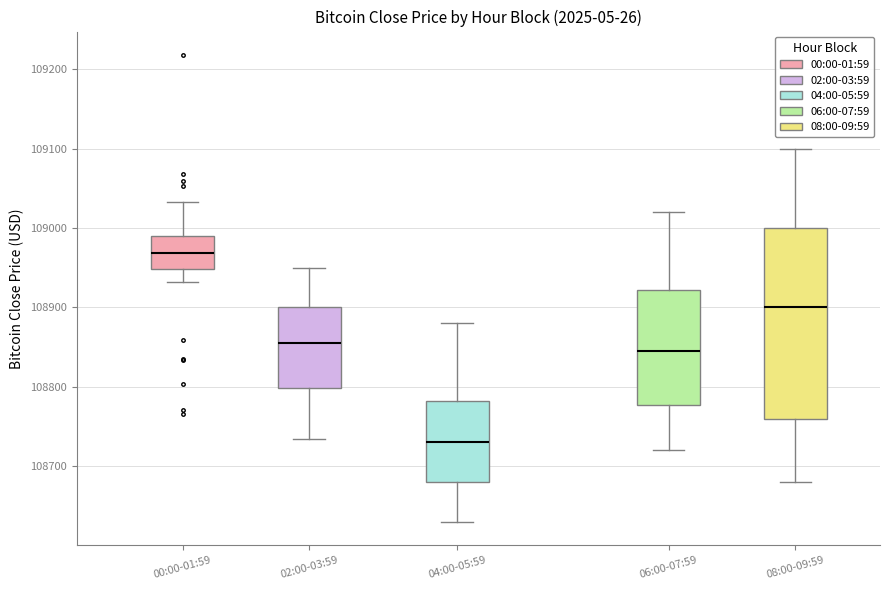

Where does the lower whisker of the box for 00:00-01:59 end on the y-axis? The values are not printed on the chart, so give them approximately, as read against the axis.

108930